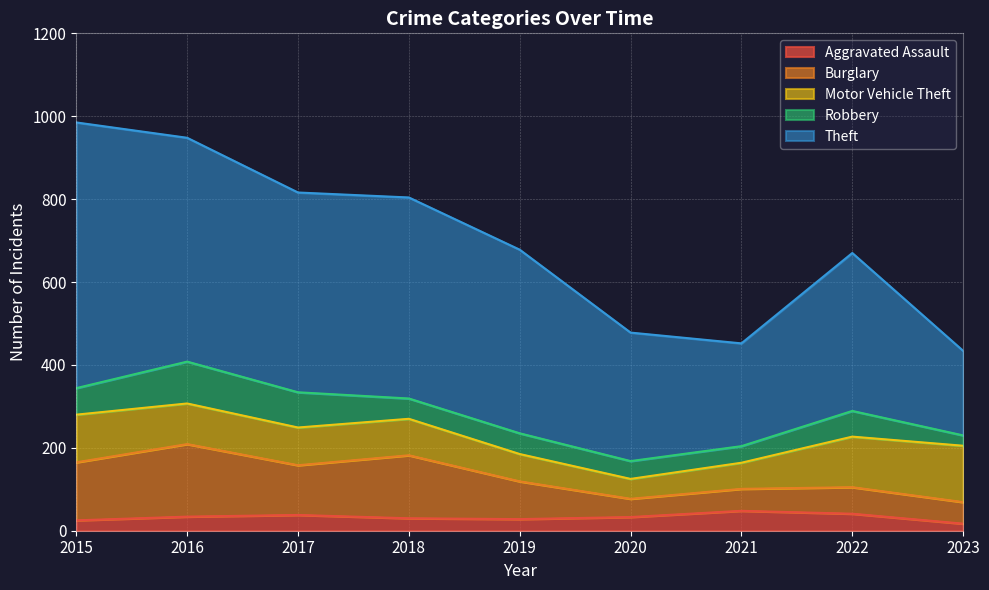

Is it true that Burglary equals 69 at 2020?

False